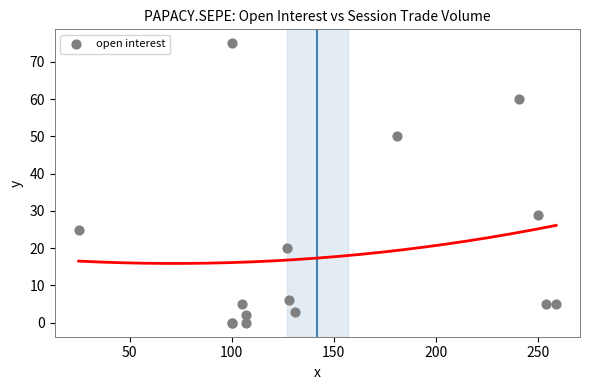

What Y value in the scatter plot is closest to 37?

29